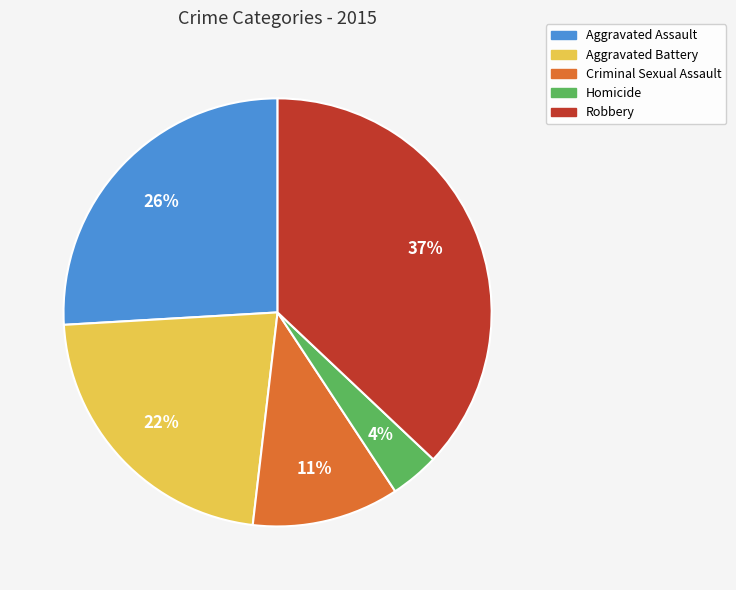

Is there a majority slice in this chart?

No